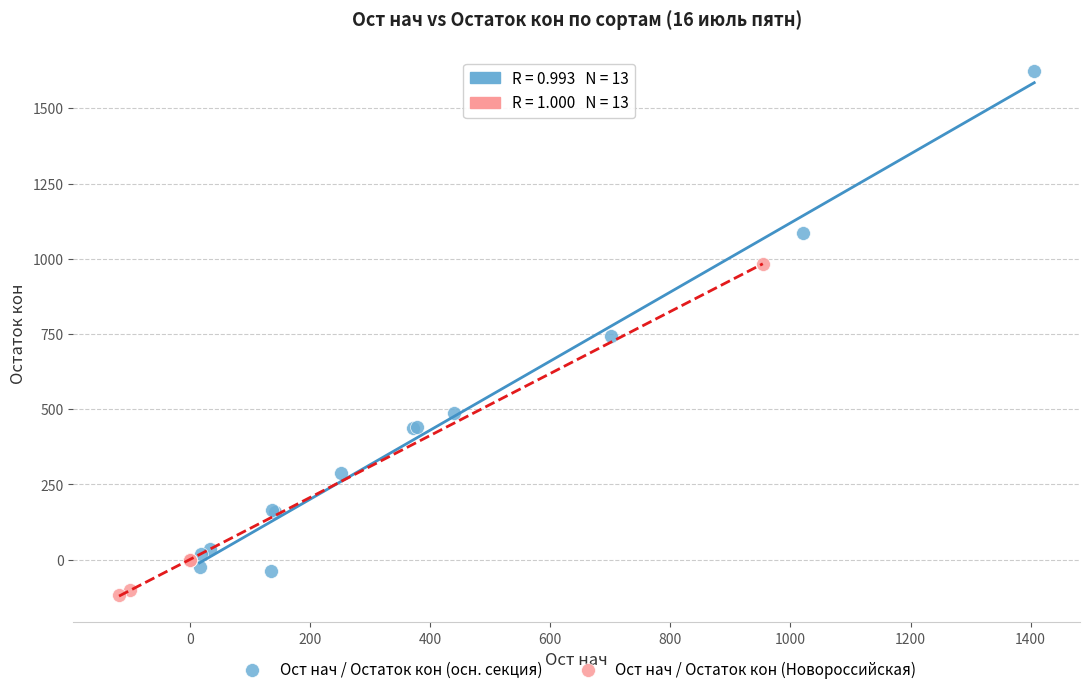

Which series has the largest Y range (max minus min)?

Ост нач / Остаток кон (осн. секция)